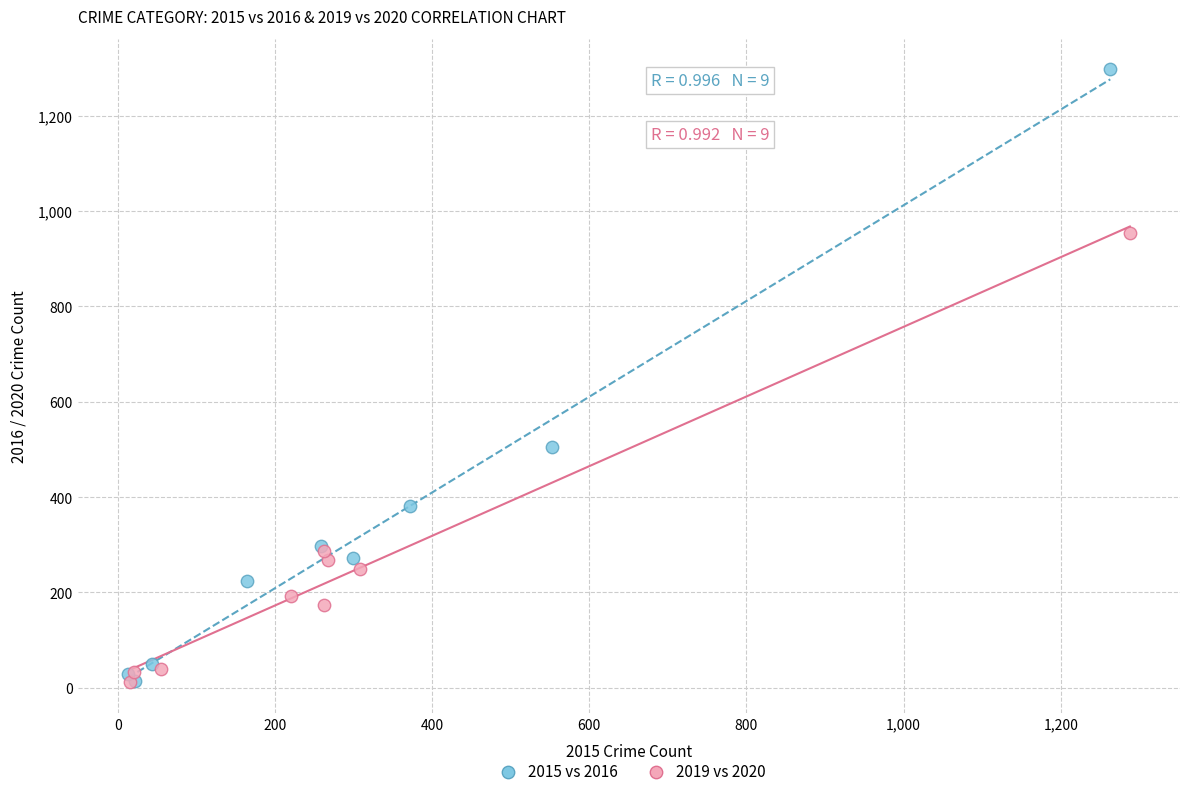

Which series has the largest Y range (max minus min)?

2015 vs 2016